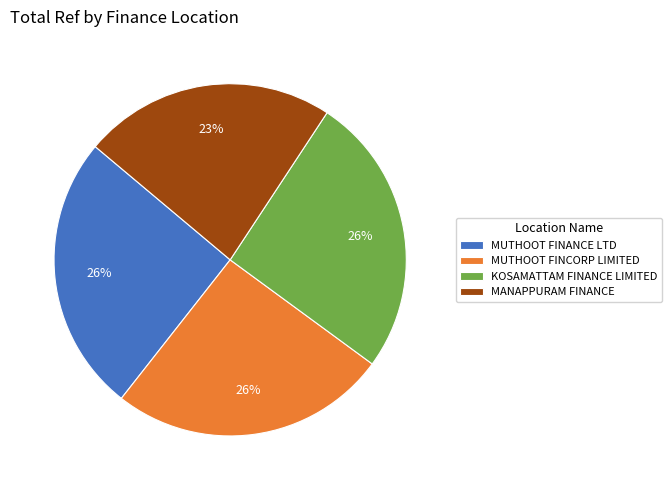

Combined, do MUTHOOT FINCORP LIMITED and KOSAMATTAM FINANCE LIMITED account for over 50%?

Yes